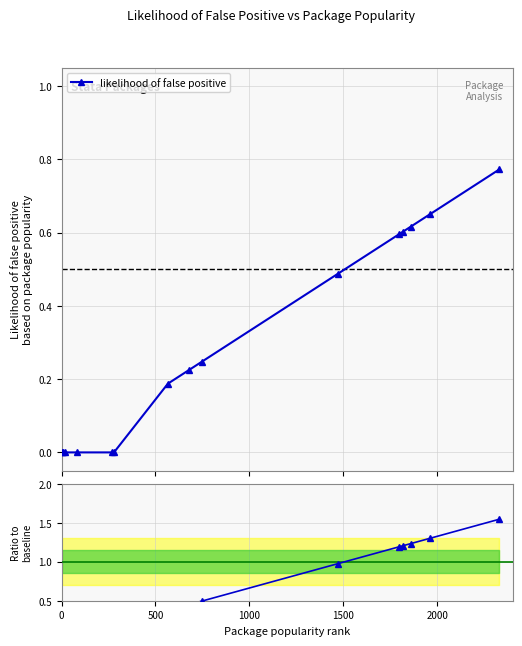

How many values are above zero?

9